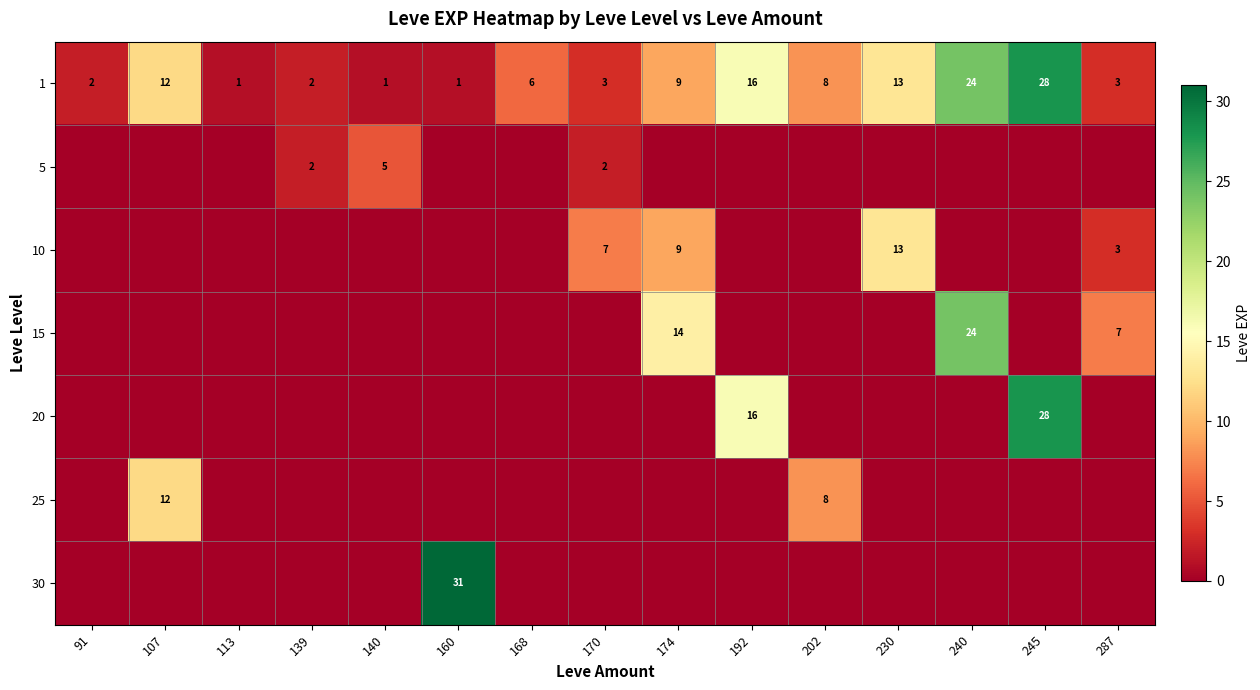

What is the difference between the maximum and minimum values in the 1 series?

27